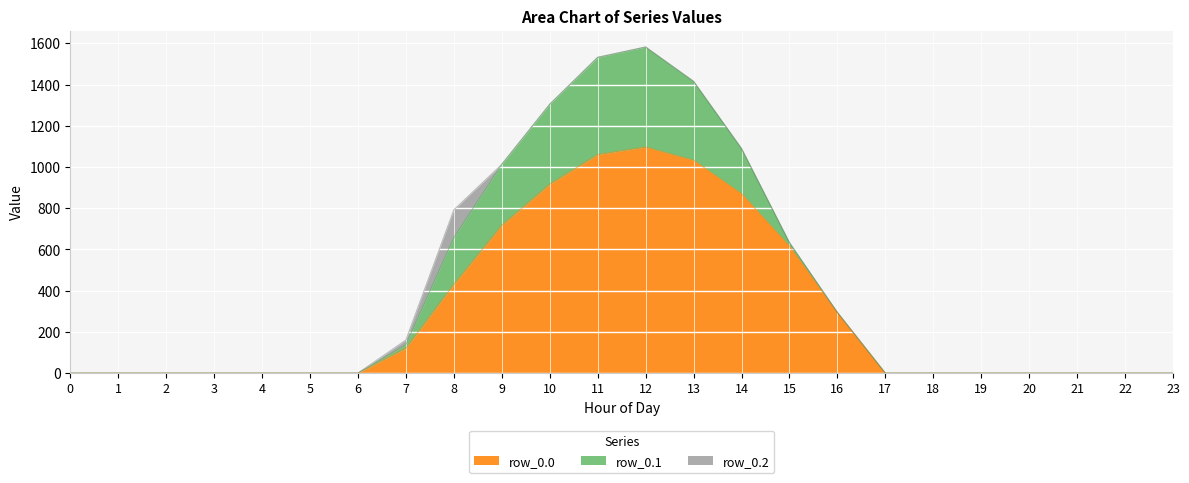

Is the value of row_0.1 at 18 greater than the value of row_0.0 at 18?

No